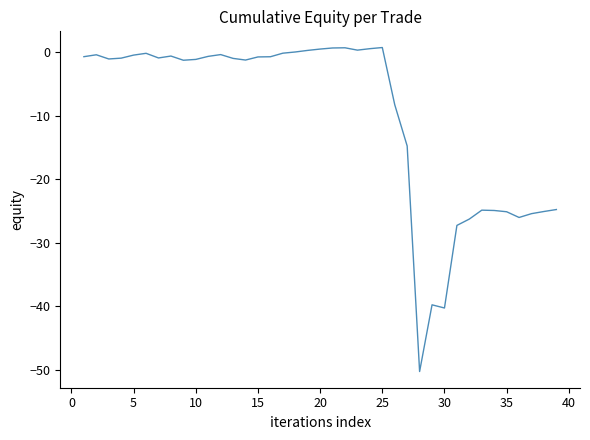

What is the smallest value displayed?

-50.3